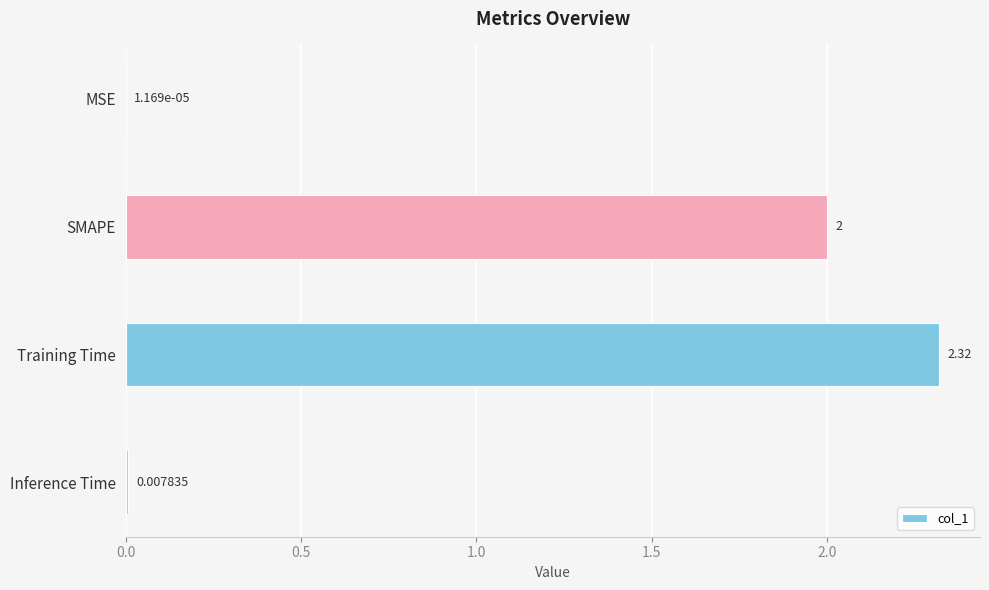

Where is the data nearest to the value 1?

Inference Time